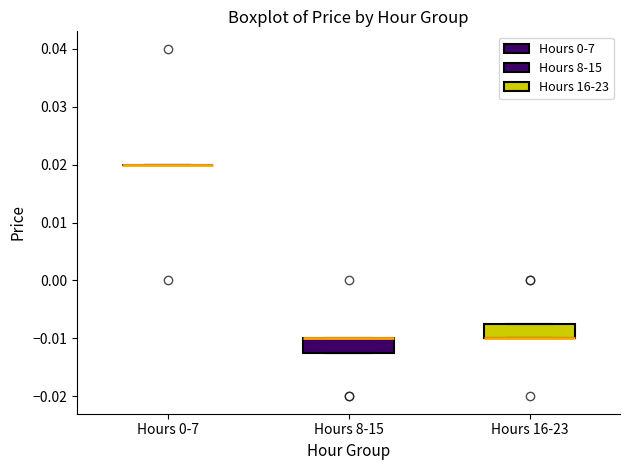

Reading left to right, read every box against the y-axis: the position of its median line, the range the box covers, and the ends of its whiskers. The values are not printed on the chart, so give them approximately, as read against the axis.

Hours 0-7: box collapsed to a line at 0.020, whiskers 0.020 to 0.020
Hours 8-15: median -0.010 (drawn on the box's upper edge), box -0.012 to -0.010, whiskers -0.012 to -0.010
Hours 16-23: median -0.010 (drawn on the box's lower edge), box -0.010 to -0.007, whiskers -0.010 to -0.007